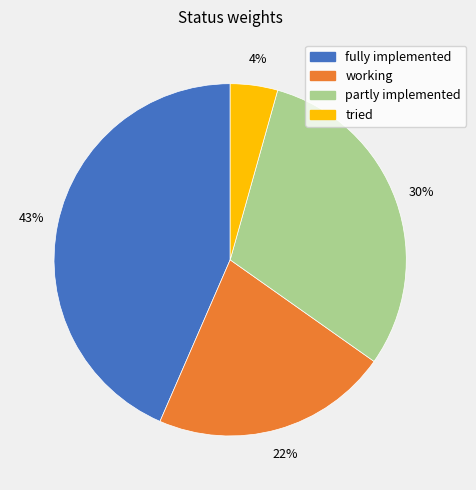

To the nearest percent, what is the average slice percentage?

25%